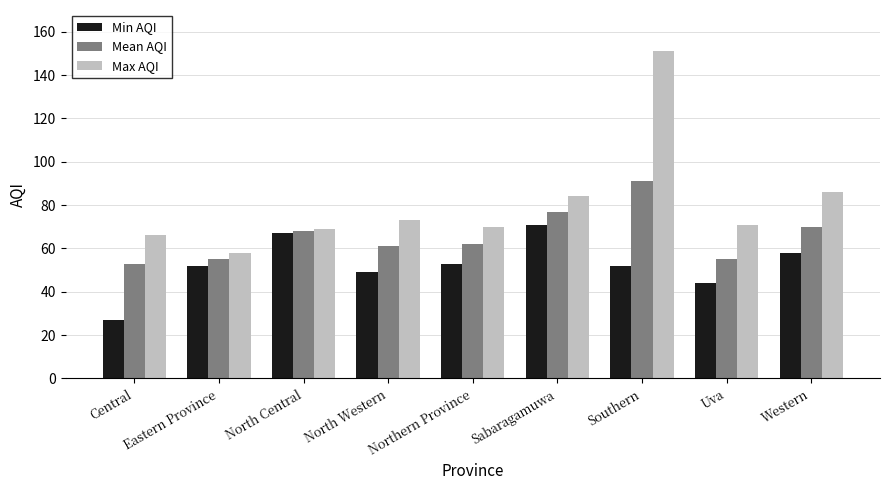

How many bars are there in each group?

3